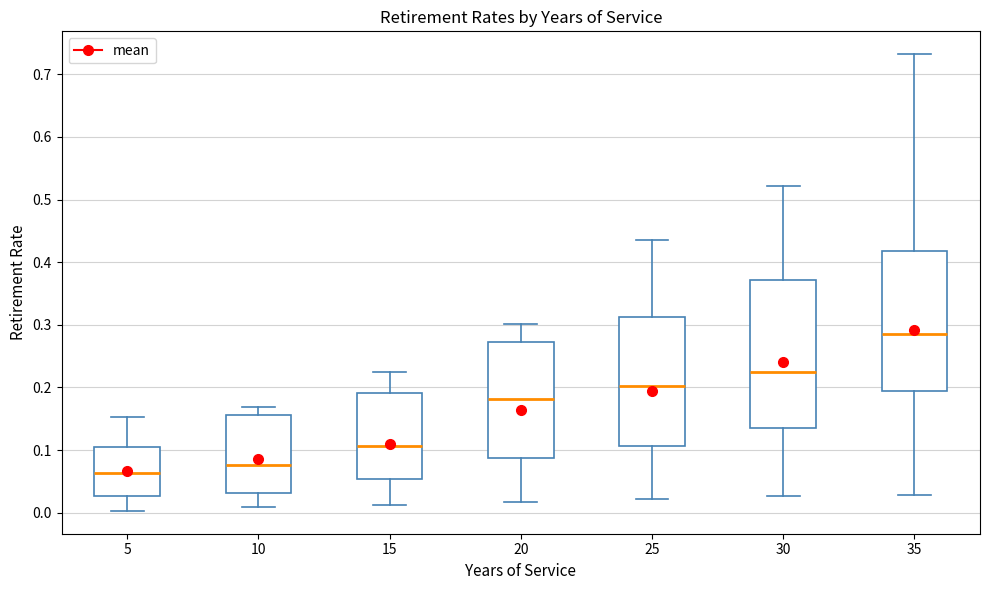

Which box has the lowest median line?

5